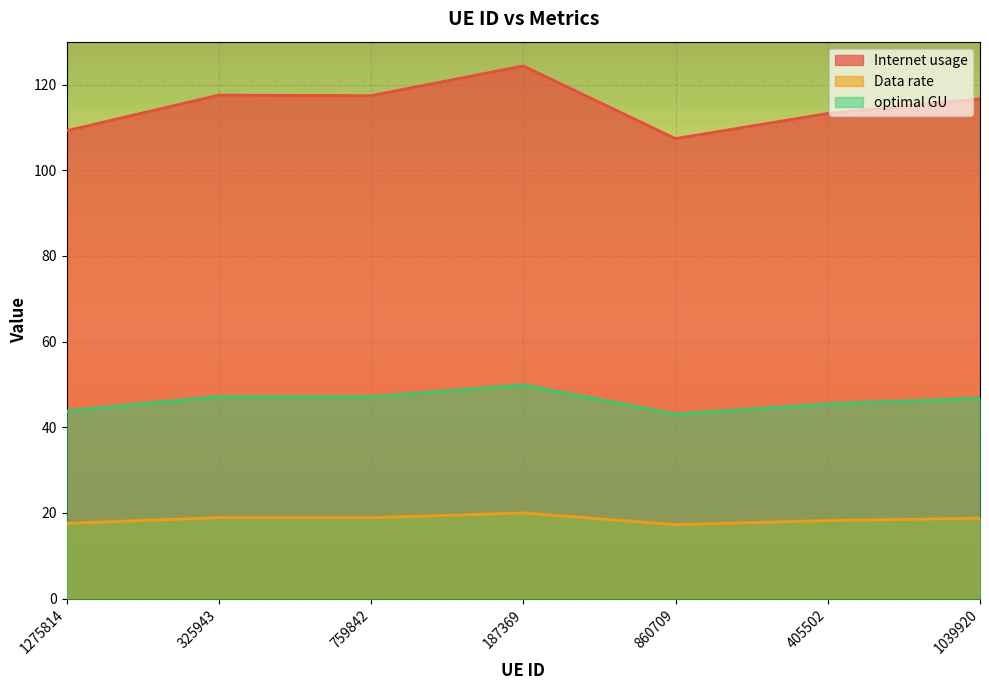

True or false: optimal GU has more than 0 interior local peaks.

True